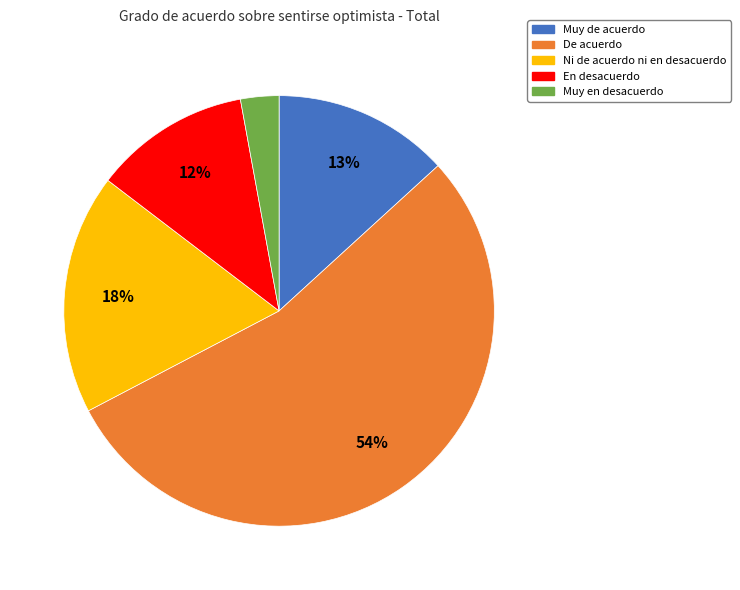

True or false: Muy en desacuerdo accounts for 3% of the total.

True